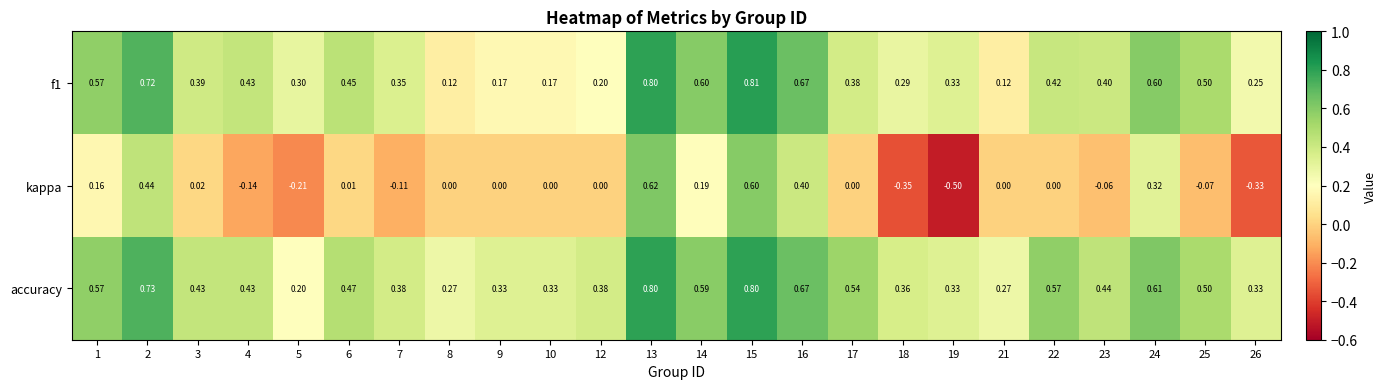

Is the value of f1 at 8 greater than the value of kappa at 7?

Yes